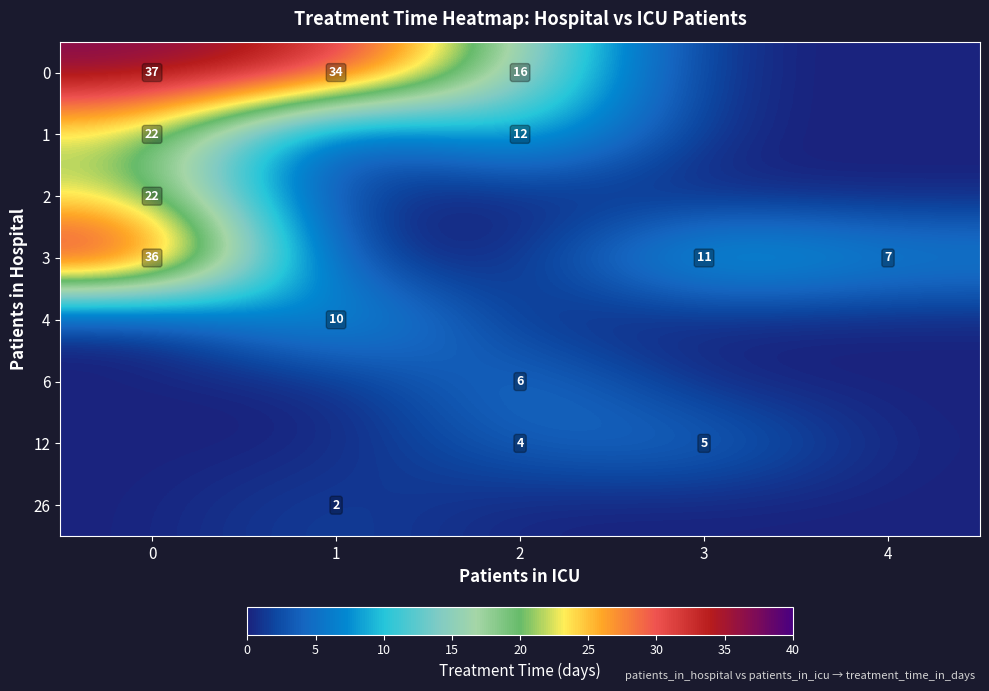

The row_1 series shows 0.0 at 3. True or false?

True